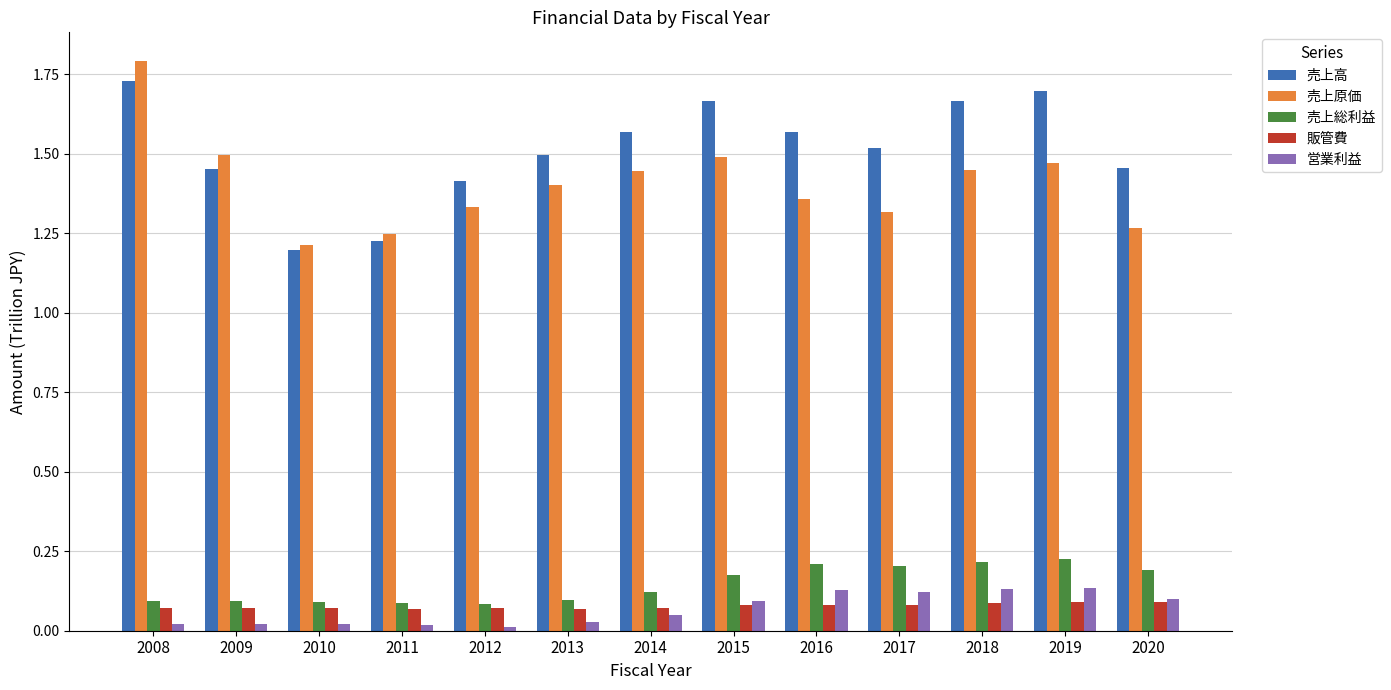

At which category is the sum across all series the highest?

2008